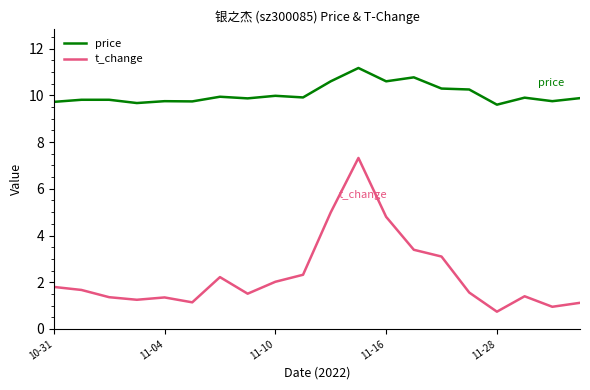

Which series has the widest spread of values?

t_change